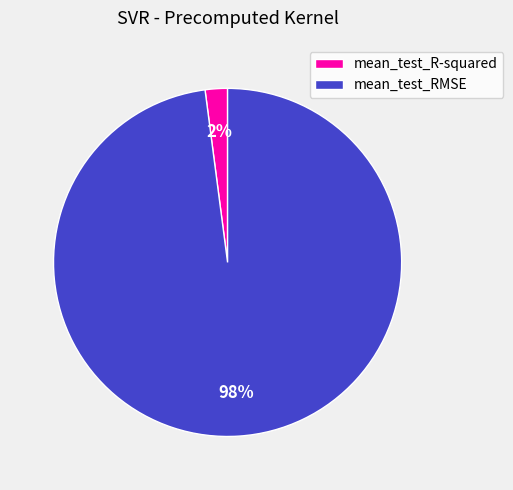

True or false: mean_test_RMSE accounts for 83% of the total.

False